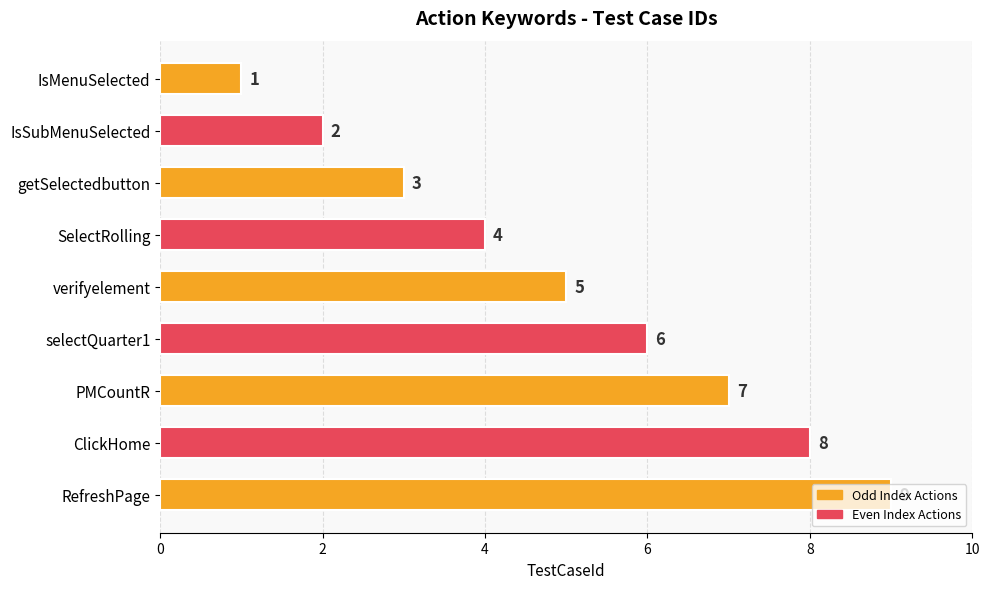

Which has a higher value, verifyelement or RefreshPage?

RefreshPage